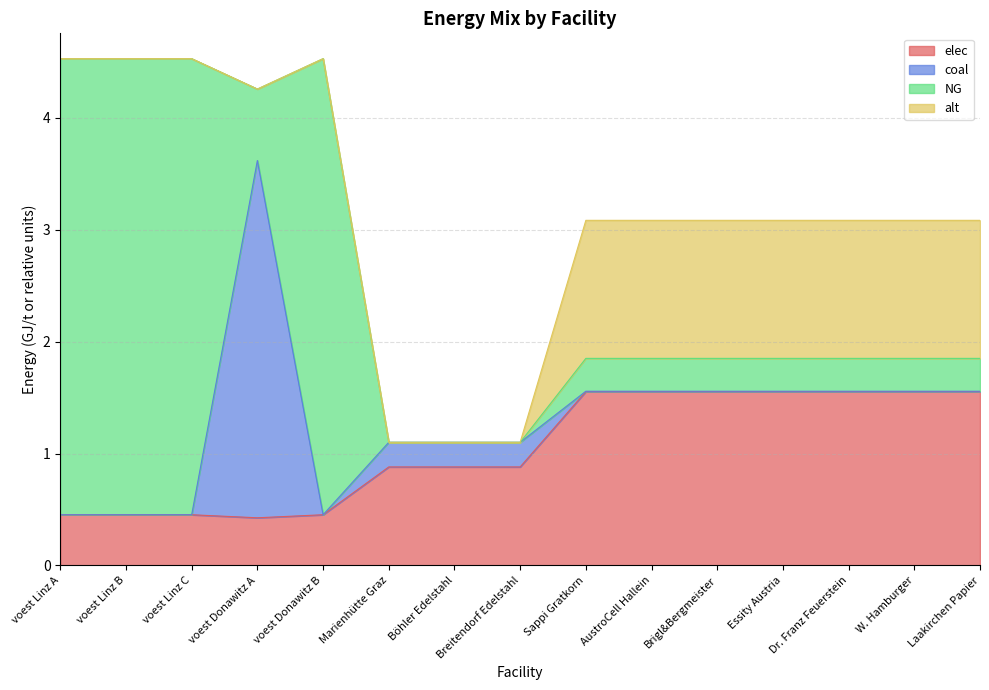

True or false: alt has more than 2 interior local peaks.

False